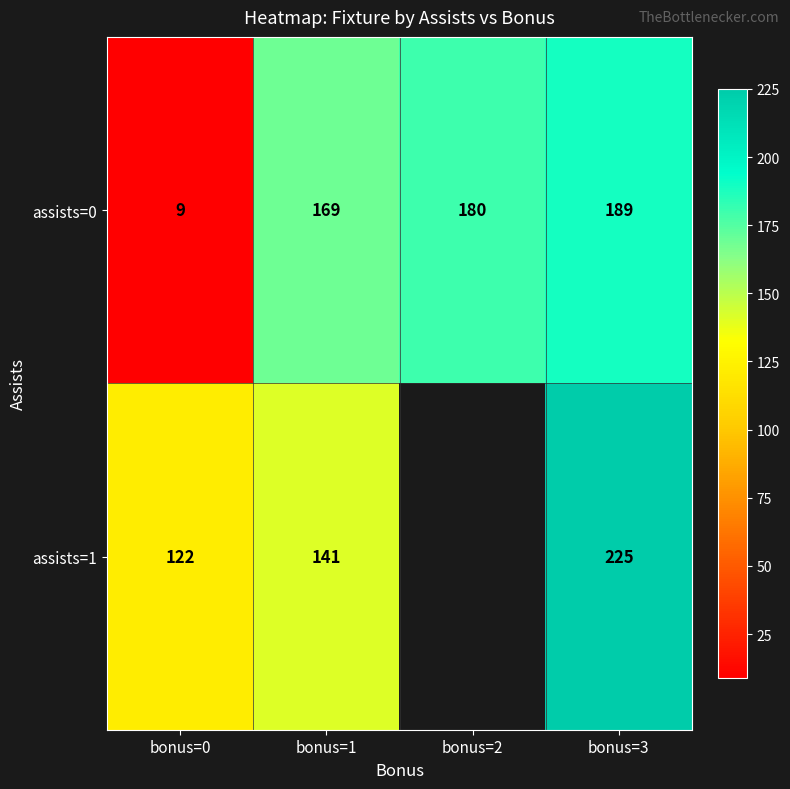

What is the average value of the assists=0 series?

137